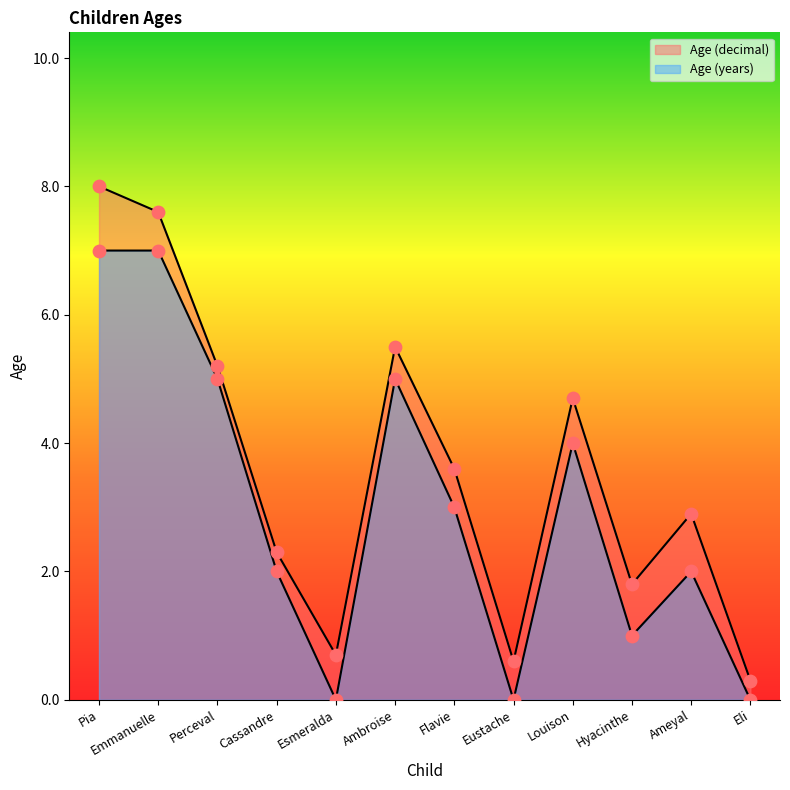

At which category is the sum across all series the highest?

Pia